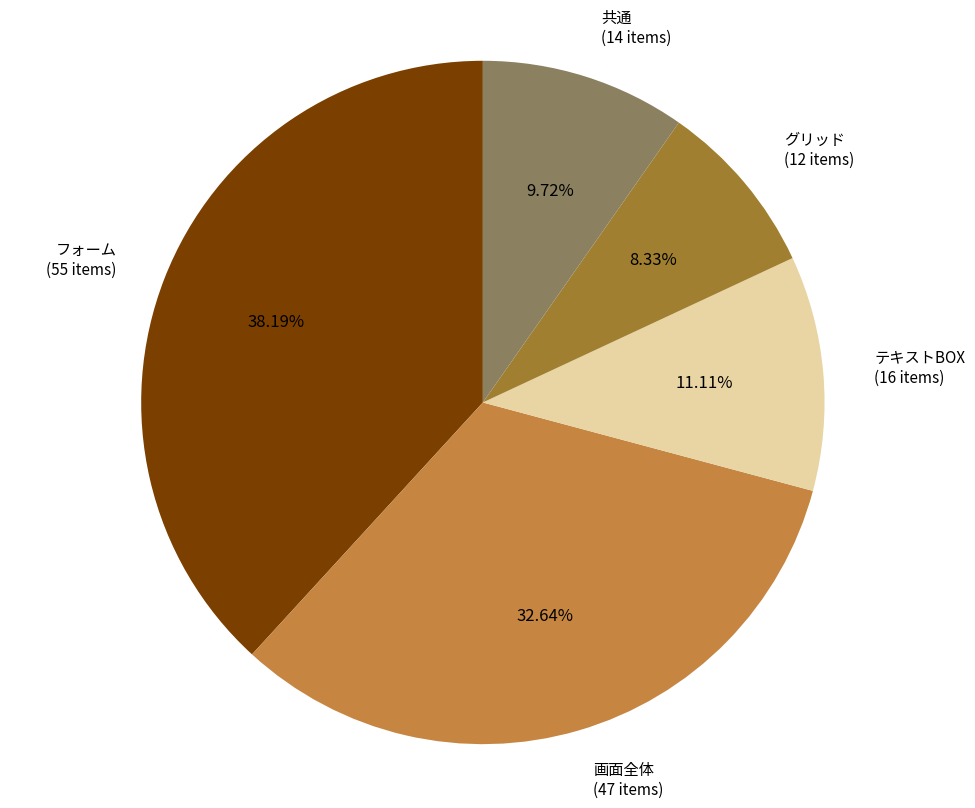

To the nearest percent, what is the difference between the largest and smallest slice percentages?

30%